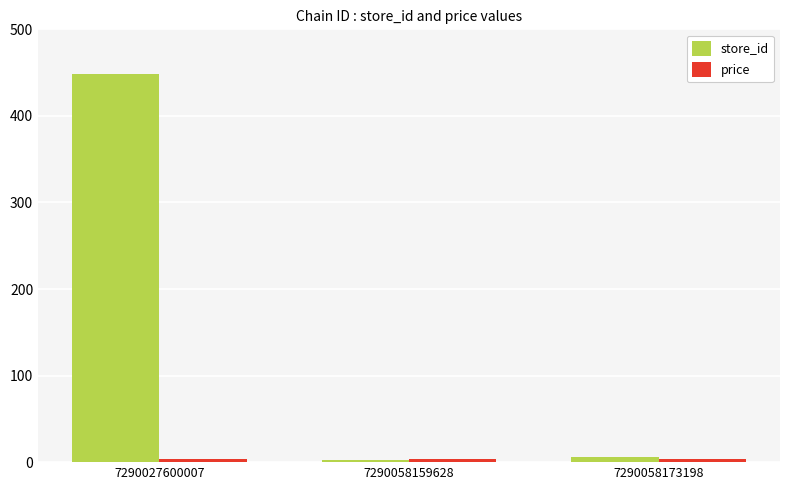

Which series has the largest total across all categories?

store_id